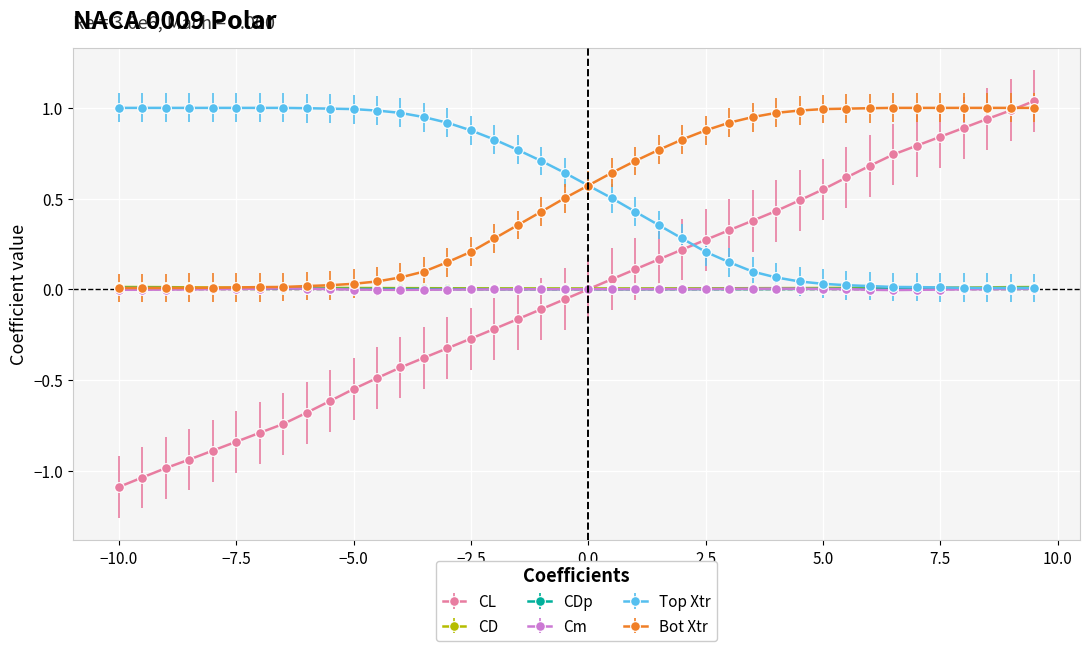

What is the minimum value for CL?

-1.1